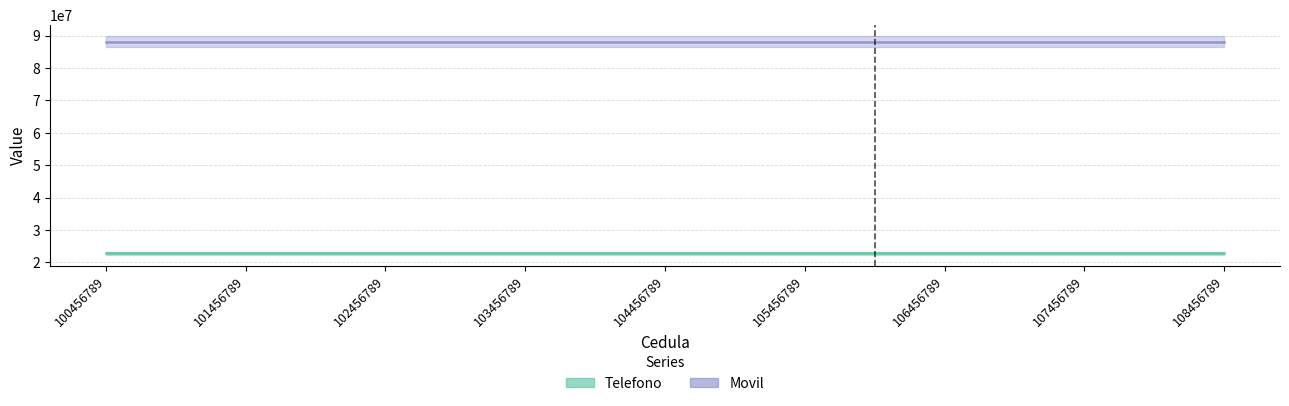

Which series has the largest total across all categories?

Movil